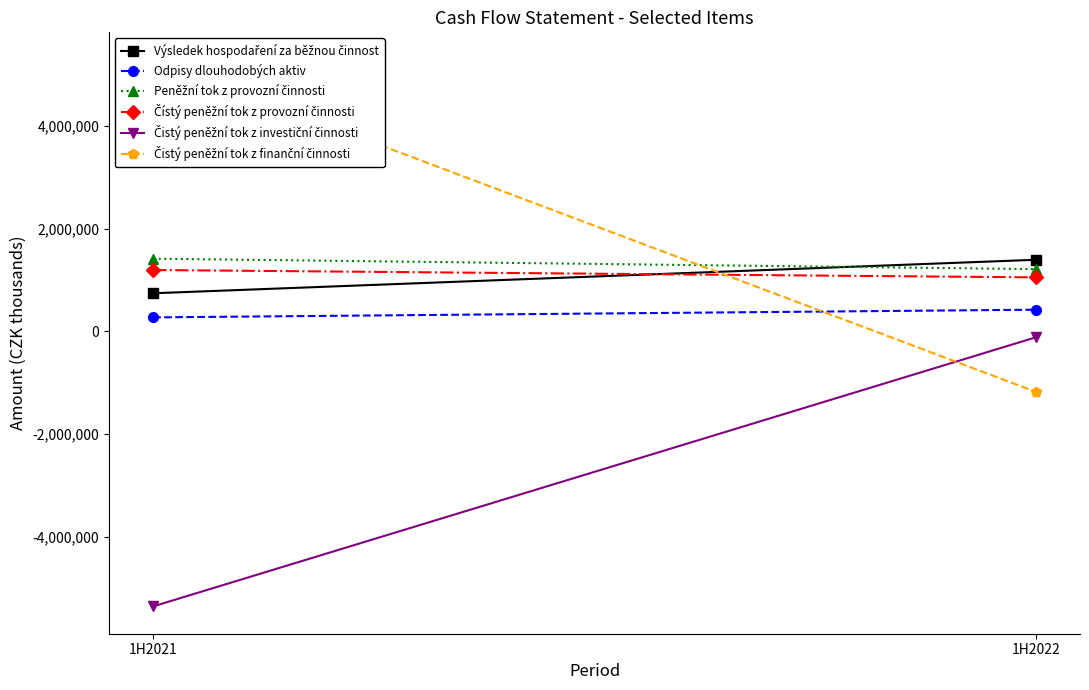

How many categories are shown in the chart?

2